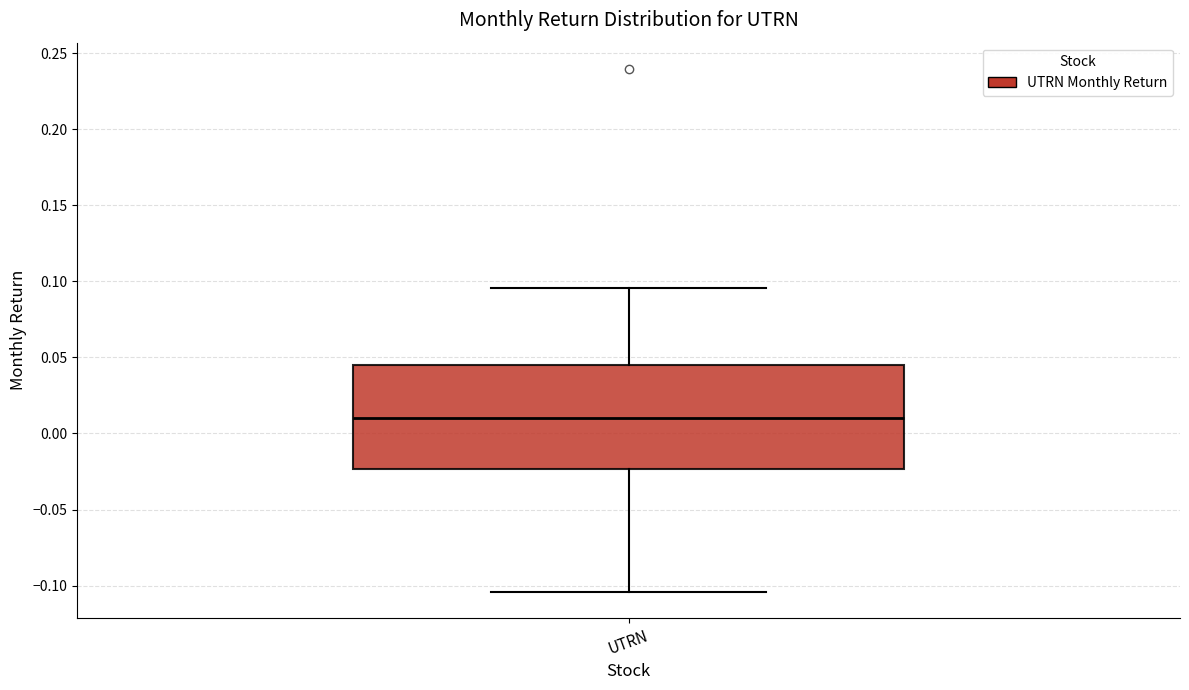

Transcribe this box plot: give where the median line is, the range the box spans, and where the two whiskers end, as read against the y-axis. The values are not printed on the chart, so give them approximately, as read against the axis.

median 0.010, box -0.025 to 0.045, whiskers -0.105 to 0.095